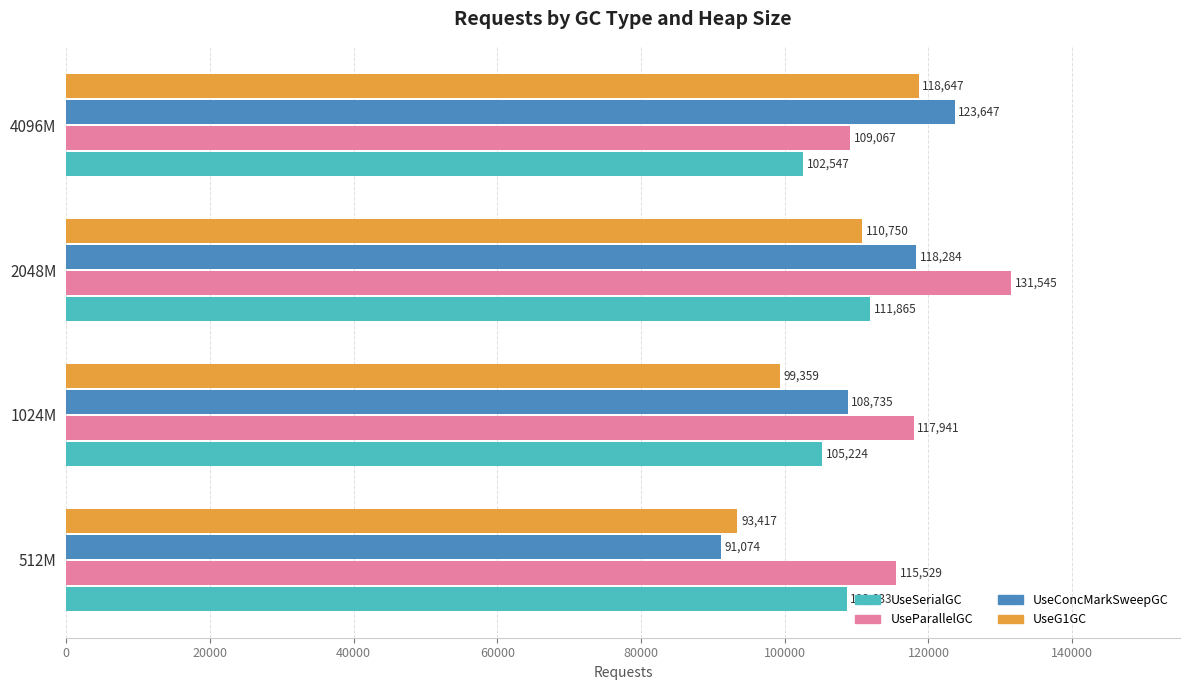

What is the difference between the highest and lowest values at 2048M?

20795